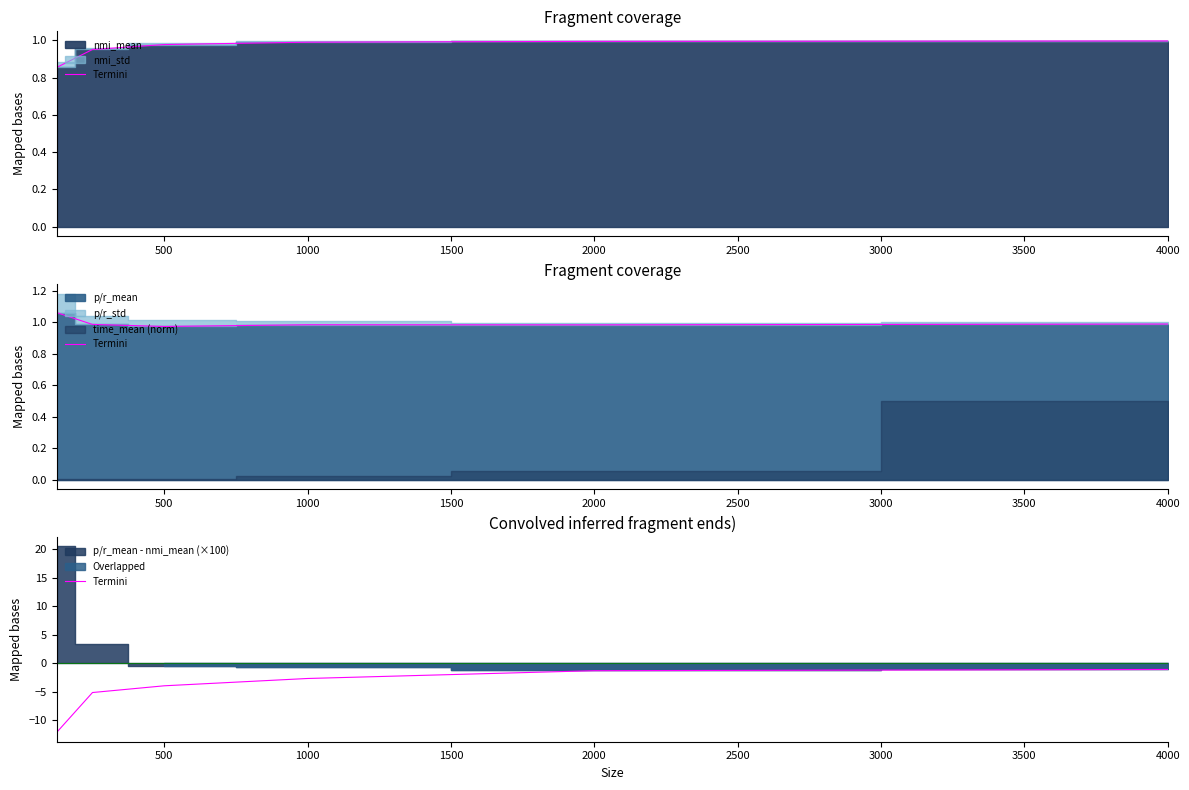

What is the sum of the values at 2500 and 0?

-13.2